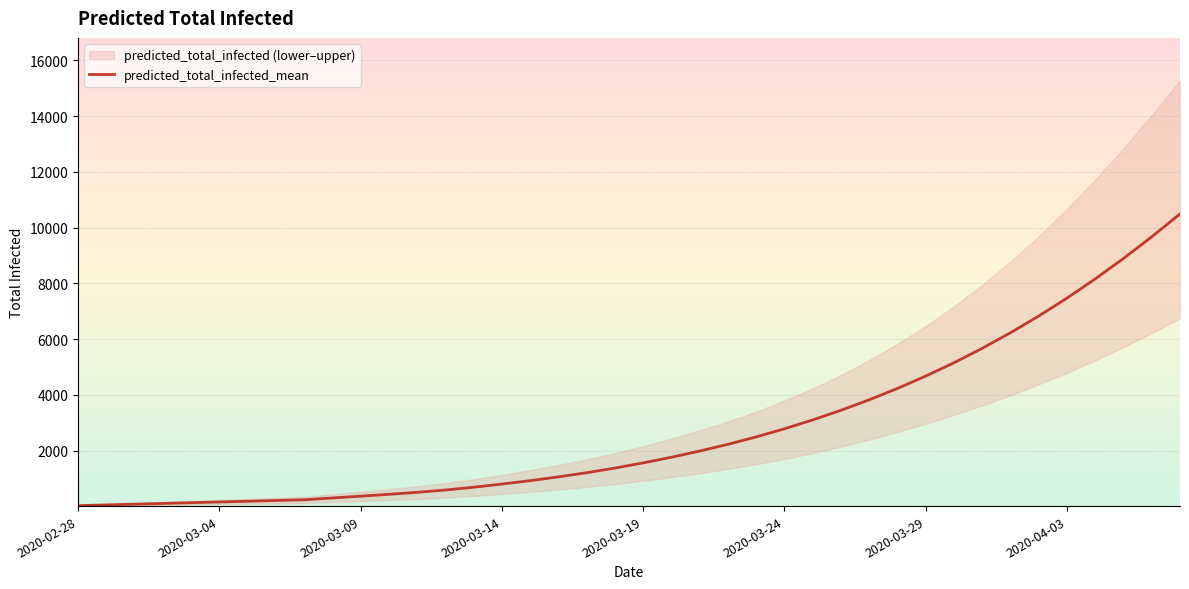

Rank the series by their maximum value, from lowest to highest.

predicted_total_infected_lower, predicted_total_infected_mean, predicted_total_infected_upper